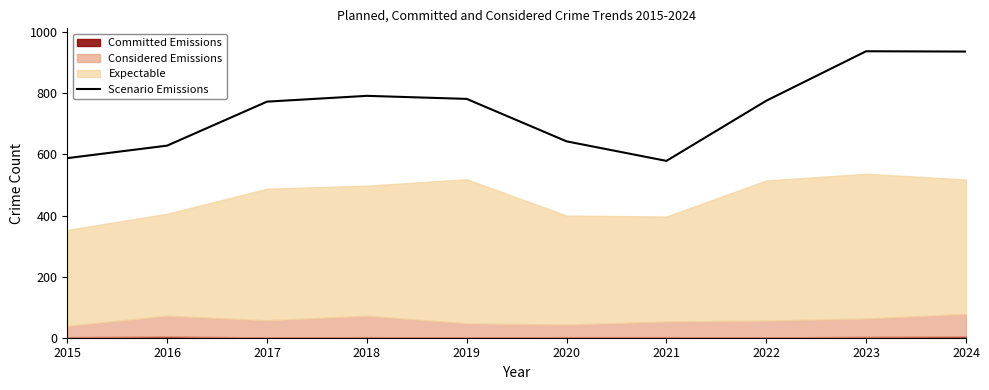

True or false: the data shows 1340 at 2022.

False